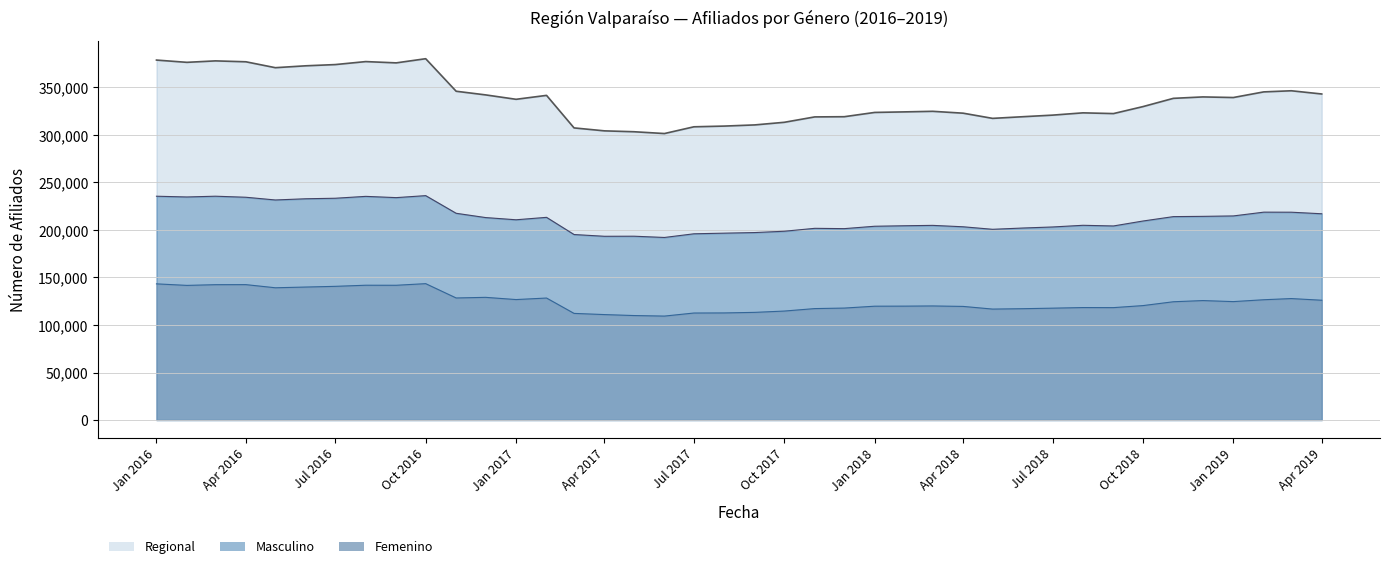

Does the chart display data point markers on the line(s)?

No